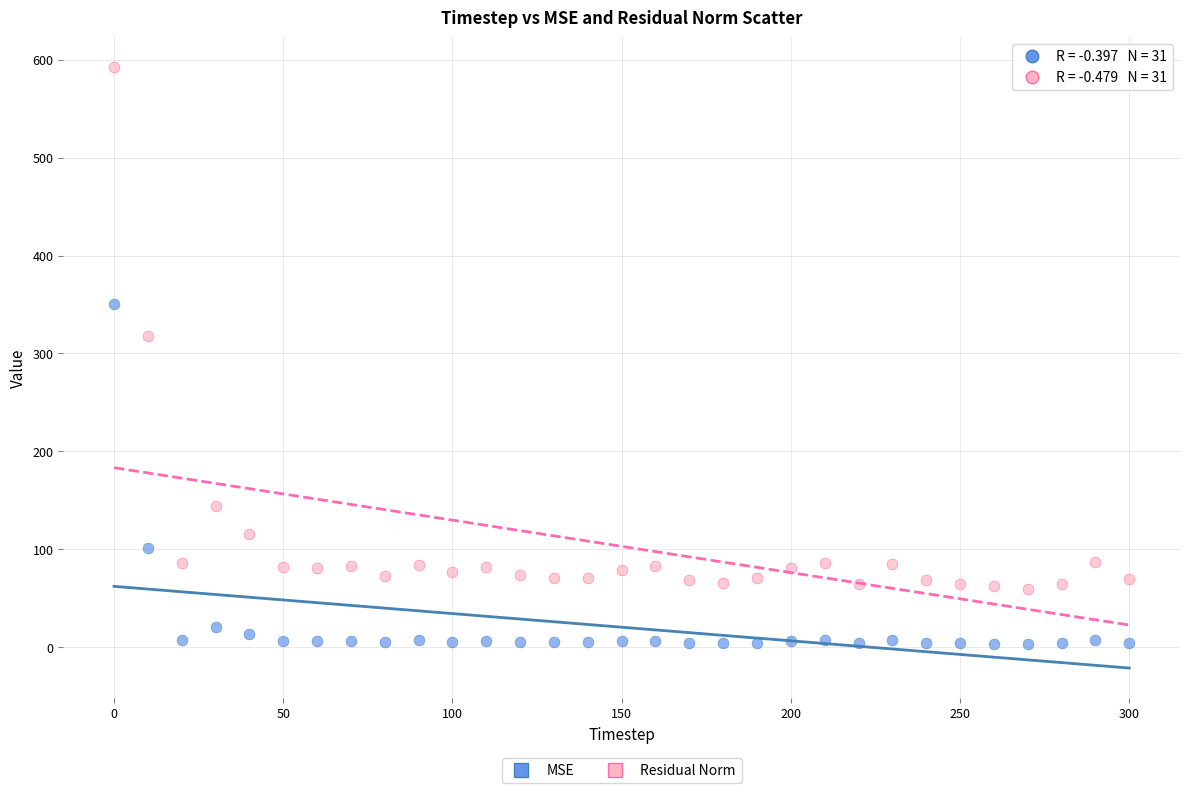

Across all data points, what is the range of X values (max minus min)?

300.0